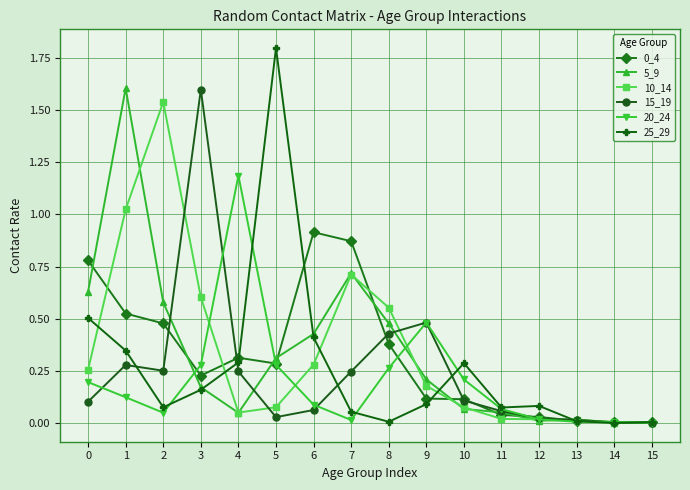

Between 1 and 7, which series saw the biggest shift?

5_9